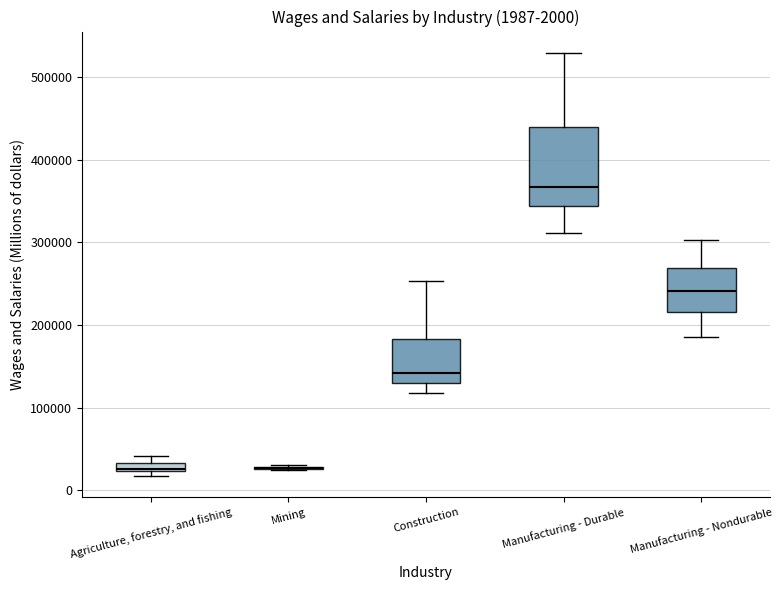

Comparing the boxes themselves (not the whiskers), which one is the tallest?

Manufacturing - Durable